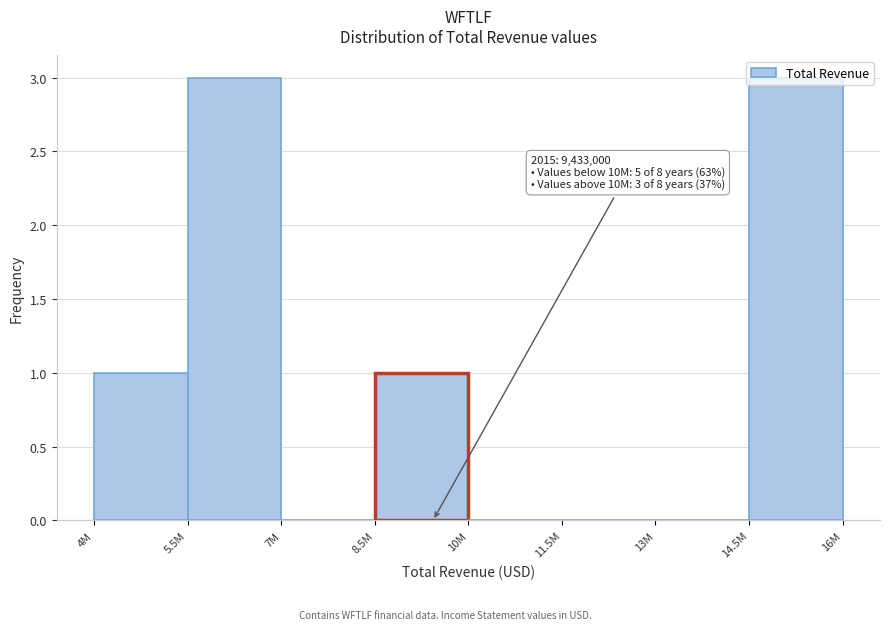

Is it true that the value at 14.5M is 3?

True